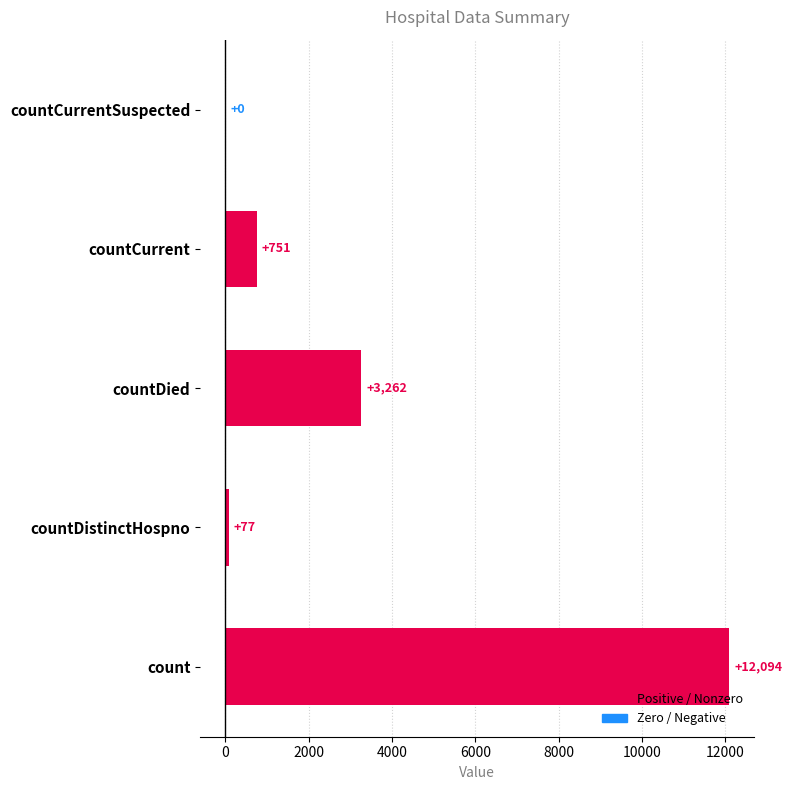

True or false: the data shows 77 at countDistinctHospno.

True